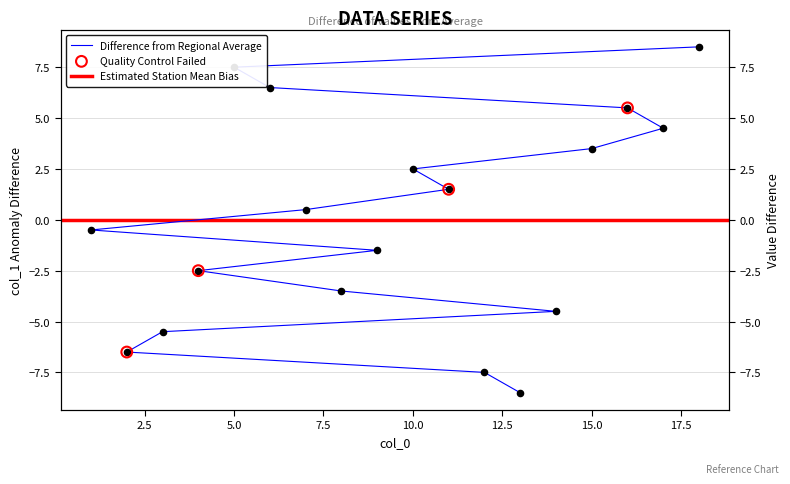

What is the change in value from 9 to 6?

+8.0